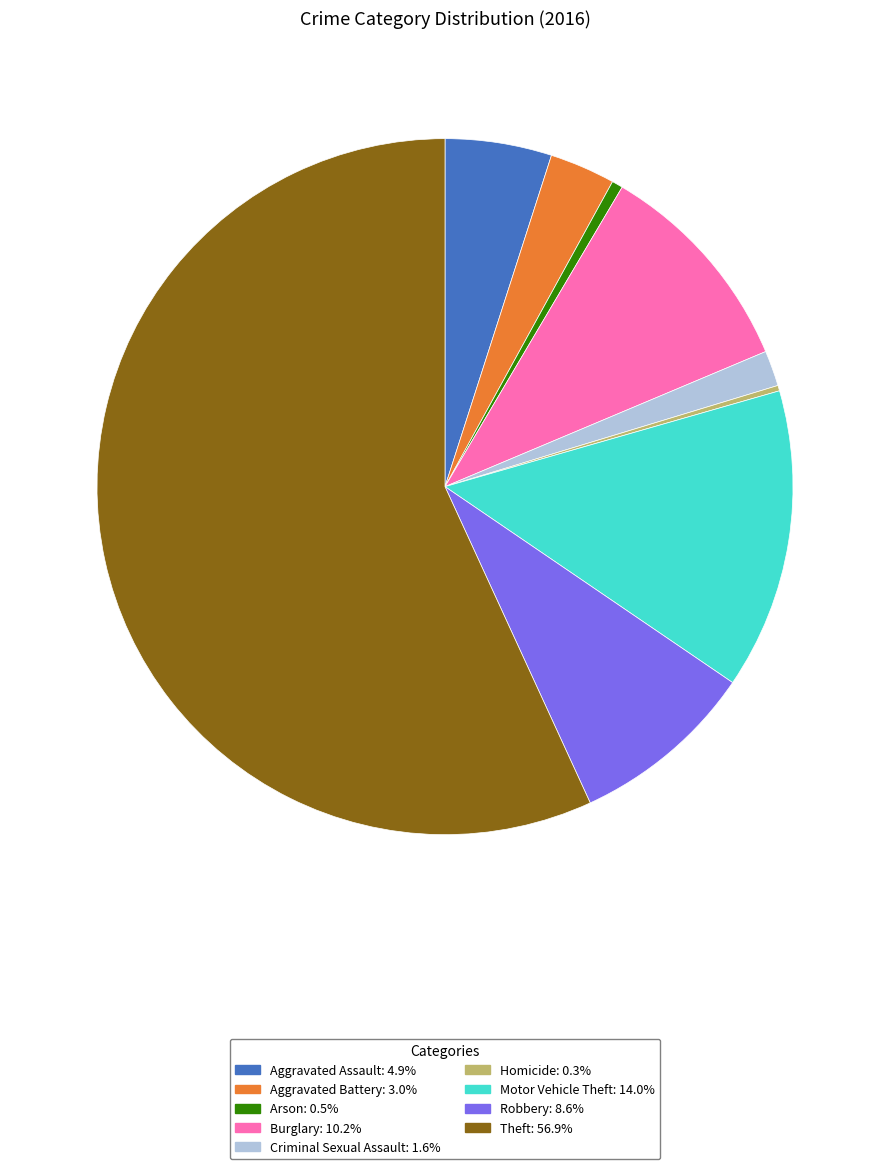

Is the sum of Motor Vehicle Theft: 14.0% and Arson: 0.5% greater than half?

No